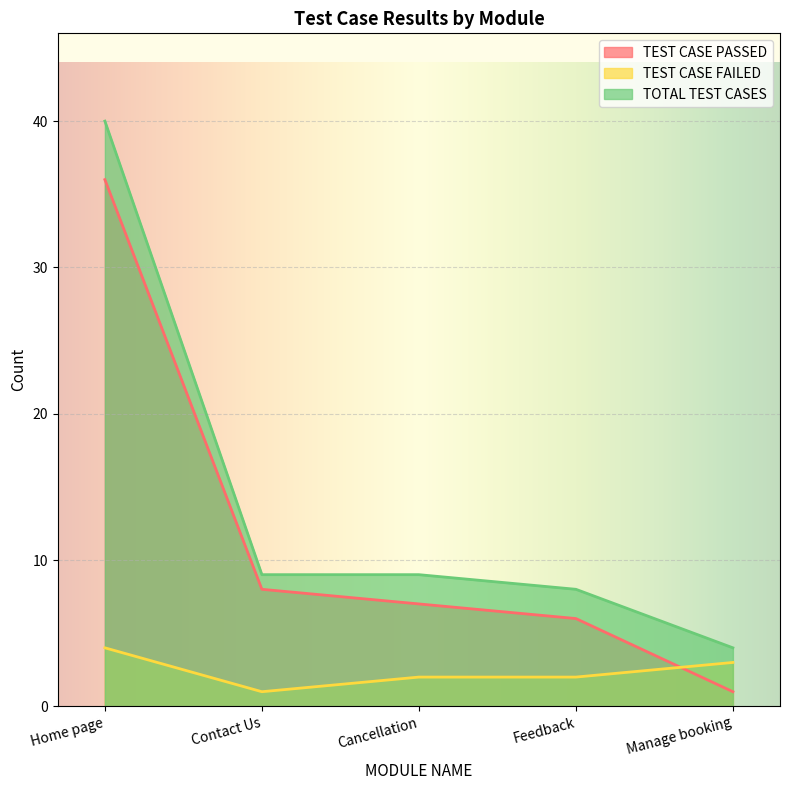

Which series has the largest total across all categories?

TOTAL TEST CASES